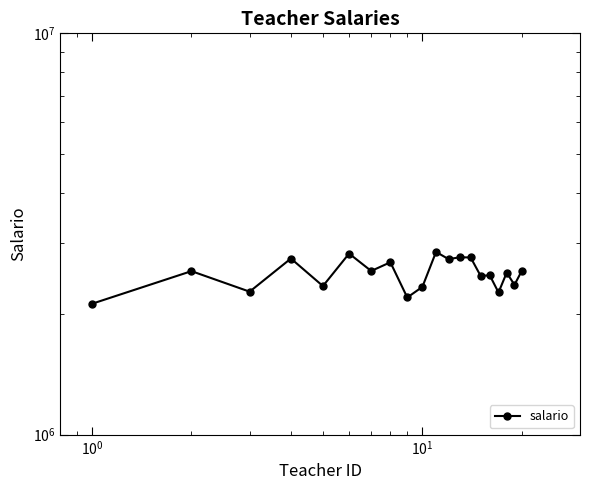

What is the value of the 14th point from the left?

2763818